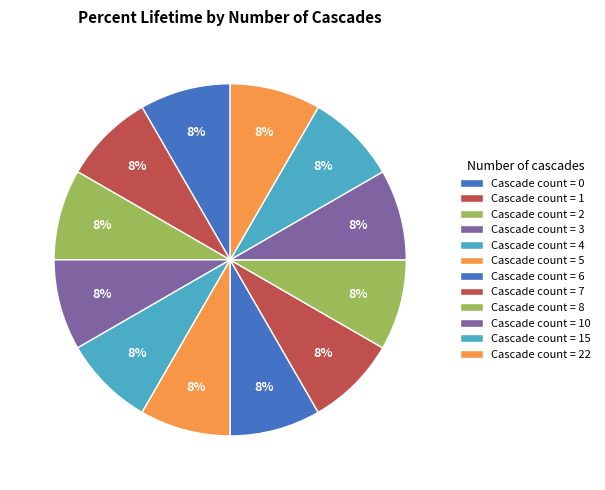

Does any single category account for the majority?

No